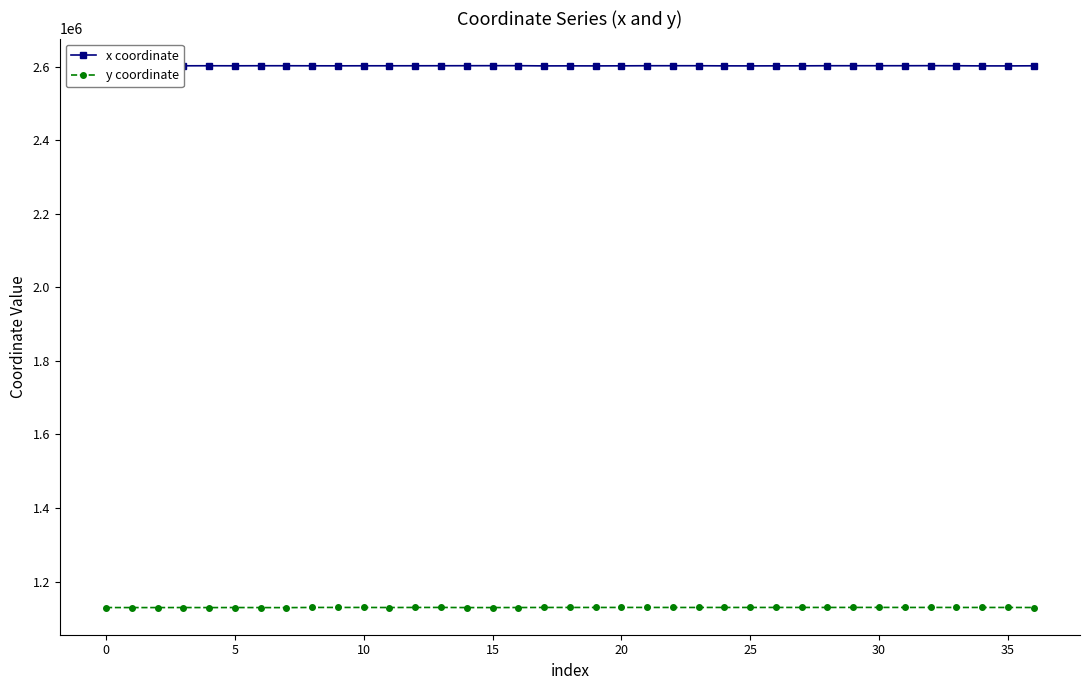

What is the value of the y coordinate point at the 14th from the left?

1129628.9